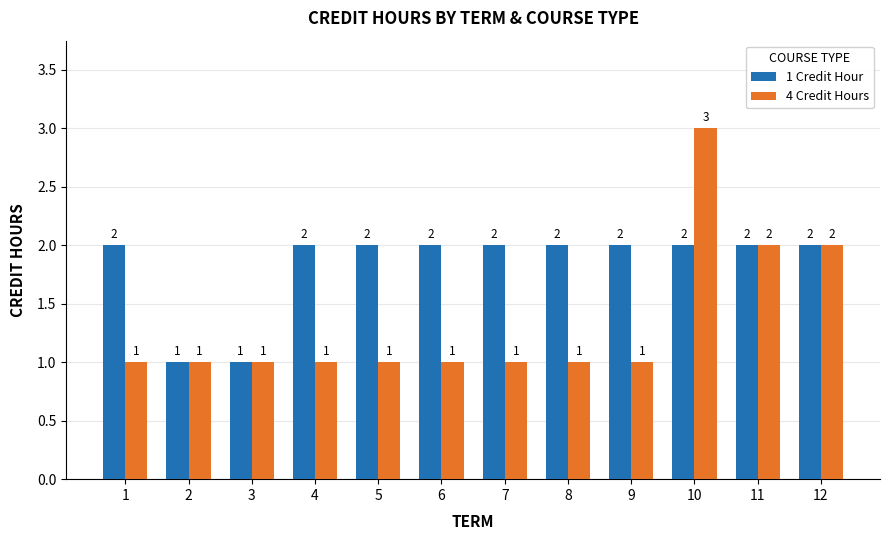

What is the value of the 4 Credit Hours bar at the 11th from the left?

2